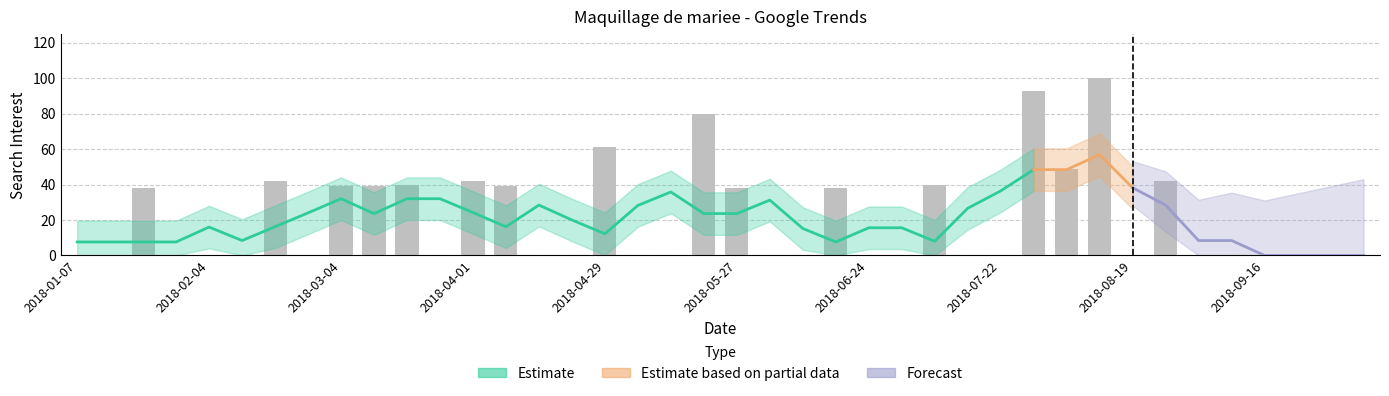

True or false: the data shows 40 at 2018-07-08.

True